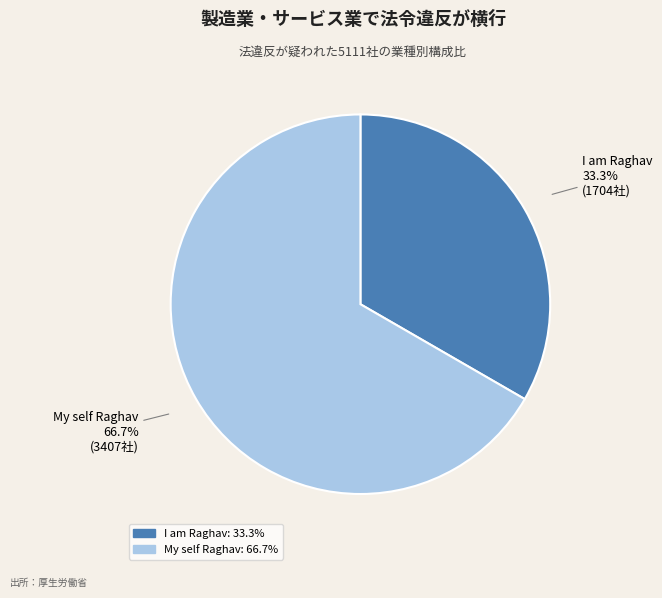

Is there any slice that represents more than half of the pie?

Yes